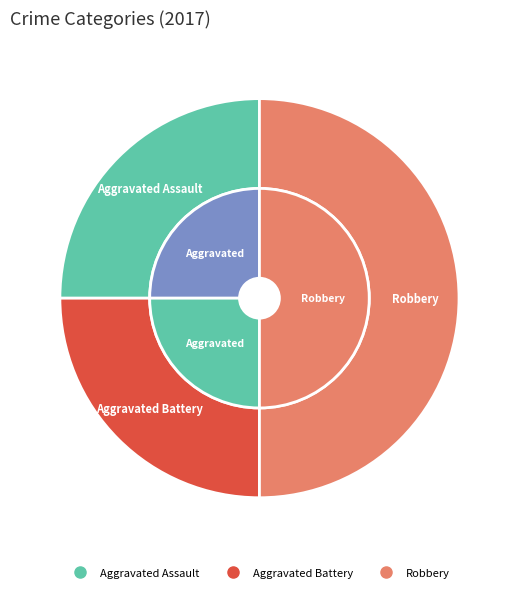

What is the largest slice in the pie chart?

Robbery